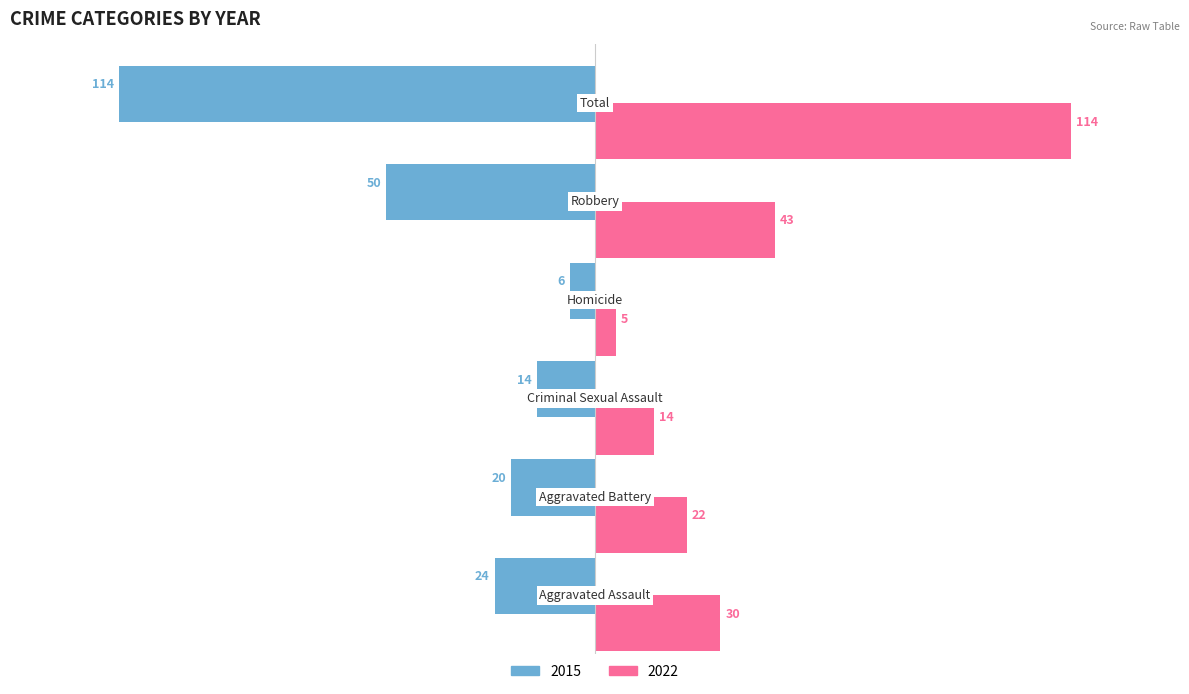

What position from the right is Total?

1